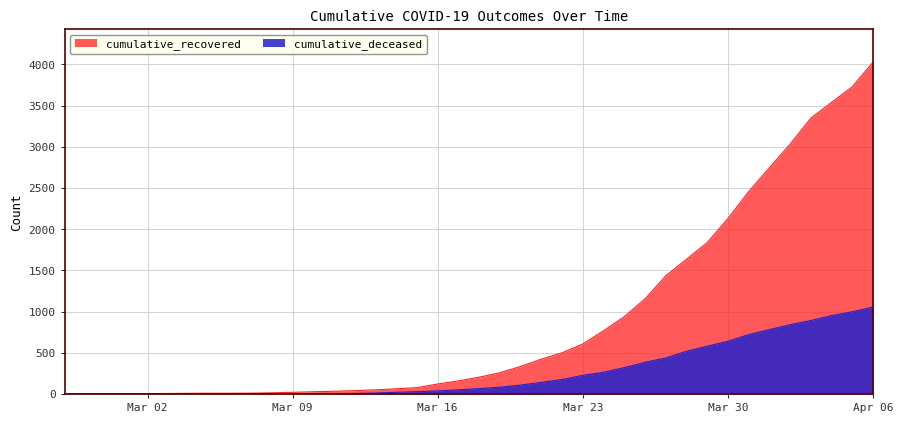

What is the highest value of the cumulative_deceased series?

1056